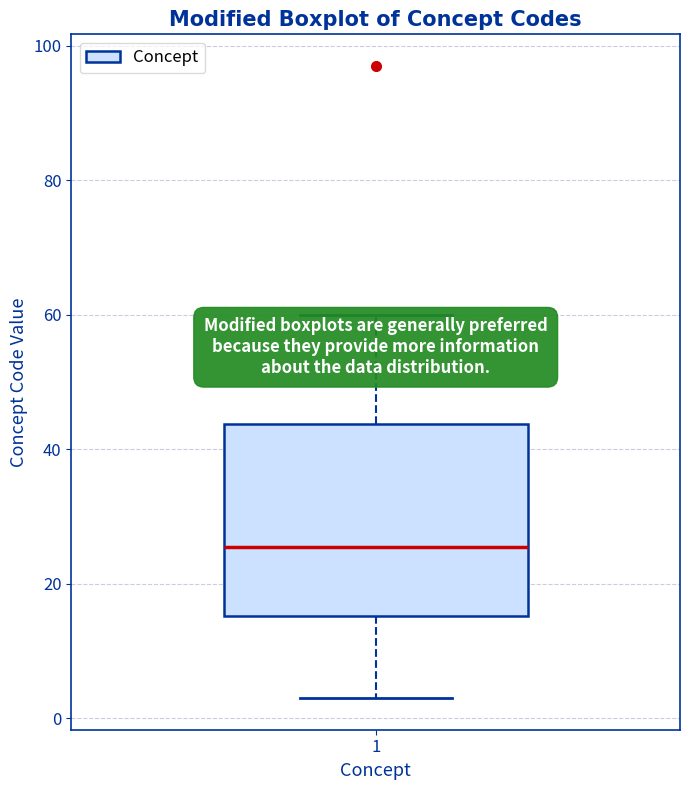

Read this box plot against the y-axis: the position of the median line, the range covered by the box, and the ends of both whiskers. The values are not printed on the chart, so give them approximately, as read against the axis.

median 26, box 16 to 44, whiskers 4 to 60